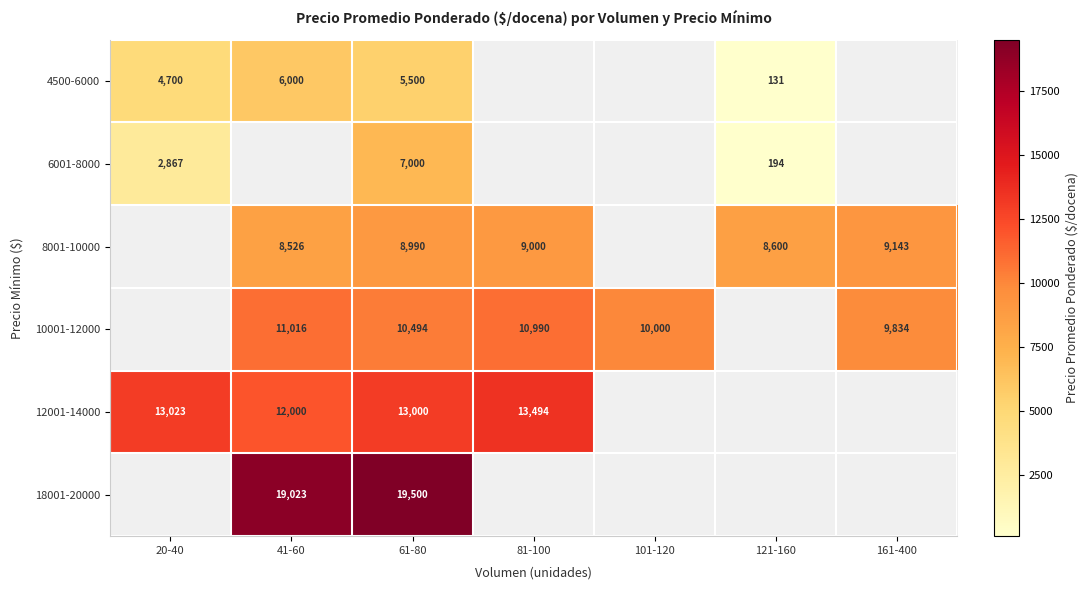

What is the total value across all series at 61-80?

64484